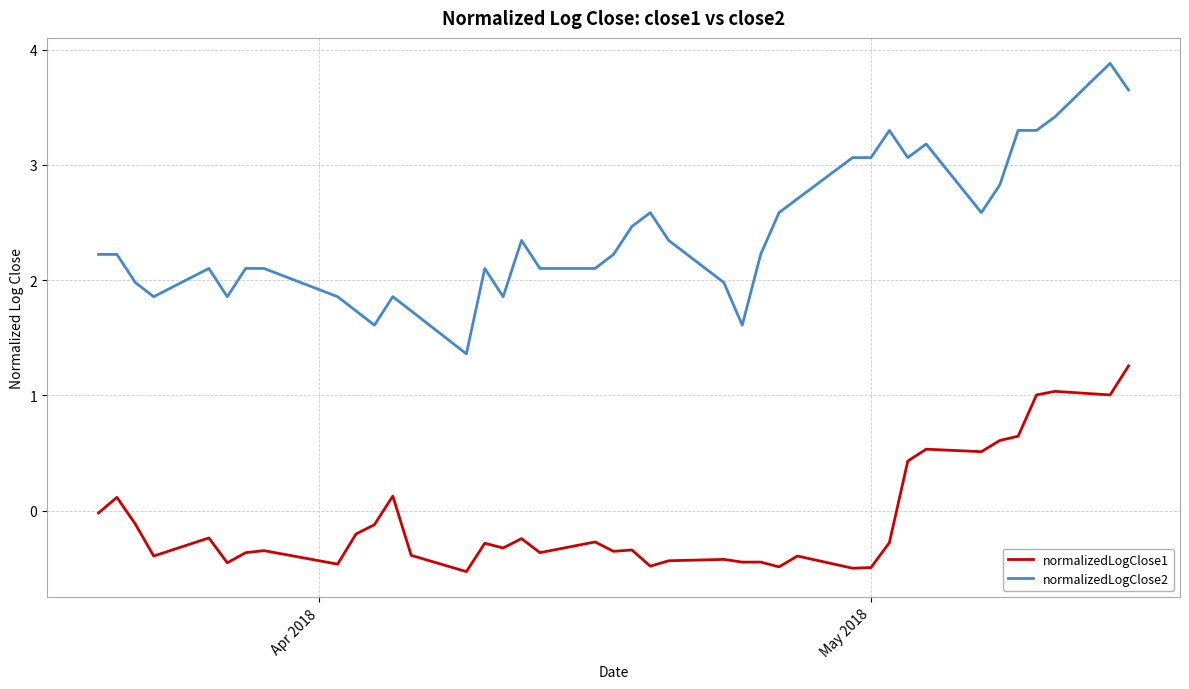

True or false: normalizedLogClose1 and normalizedLogClose2 intersect in this chart.

False